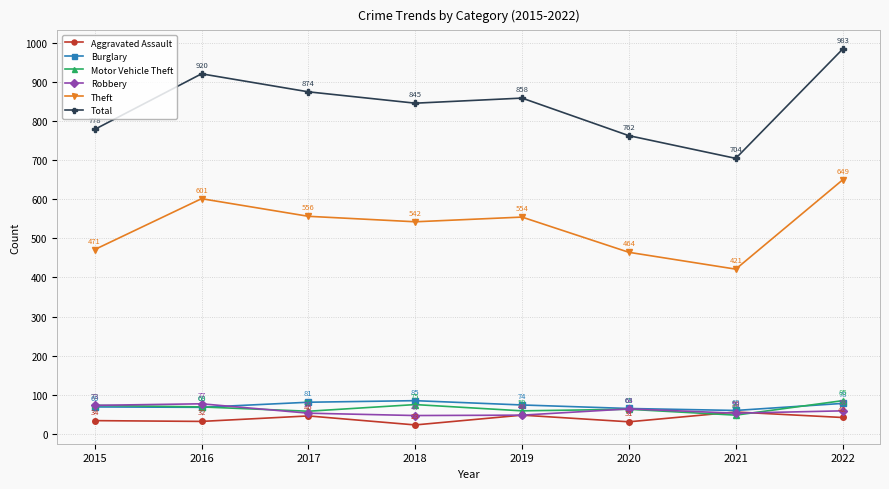

How many lines are shown in the chart?

6